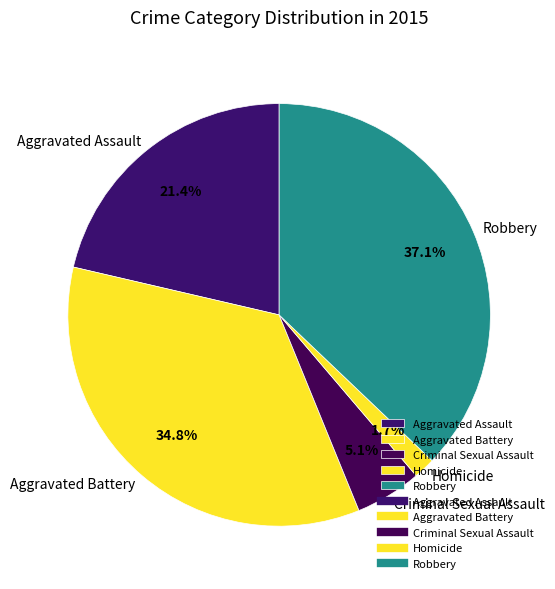

The Robbery slice represents 37% of the pie. True or false?

True